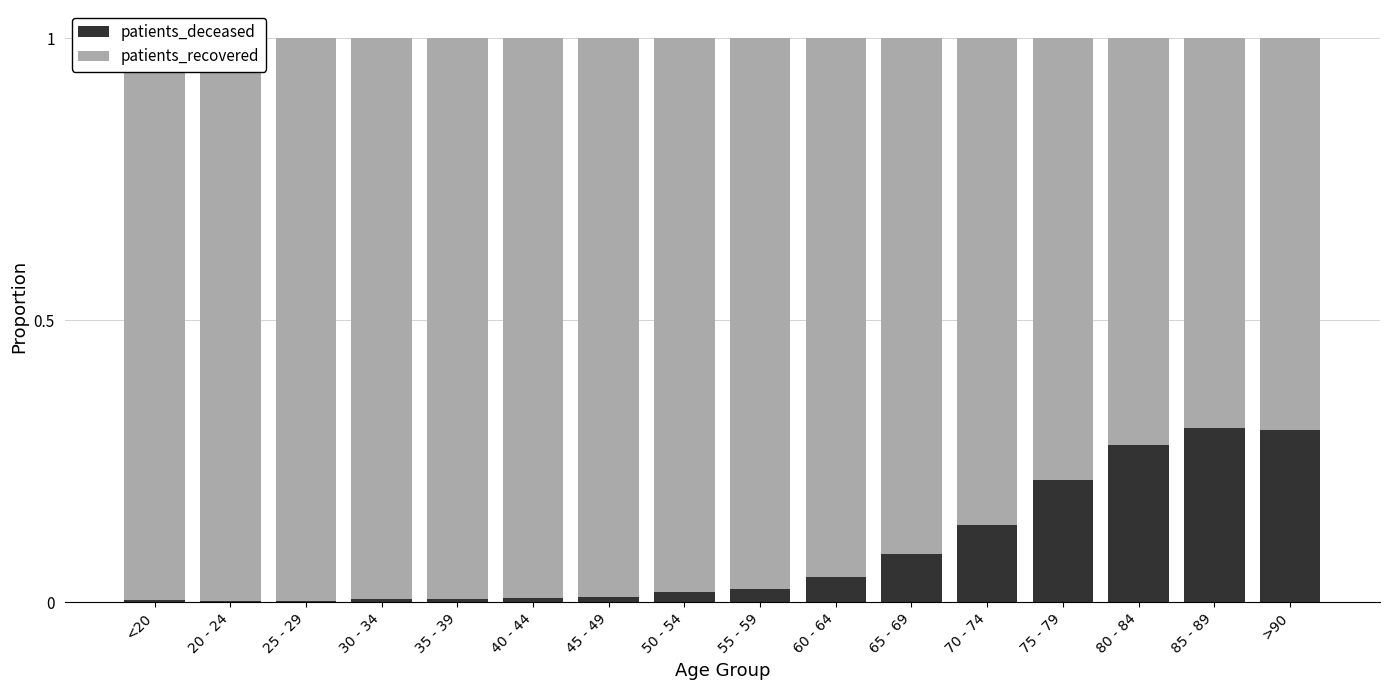

Is it true that patients_deceased equals 0.0 at 40 - 44?

True